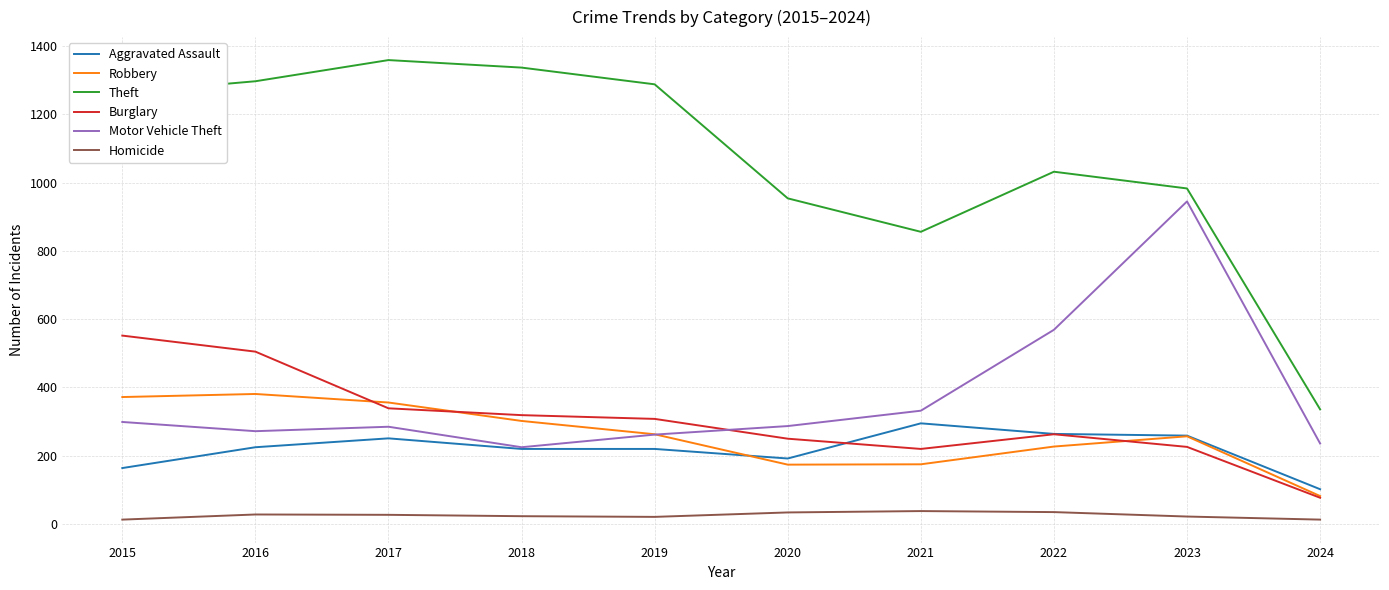

List the series in order of their peak value, highest first.

Theft, Motor Vehicle Theft, Burglary, Robbery, Aggravated Assault, Homicide